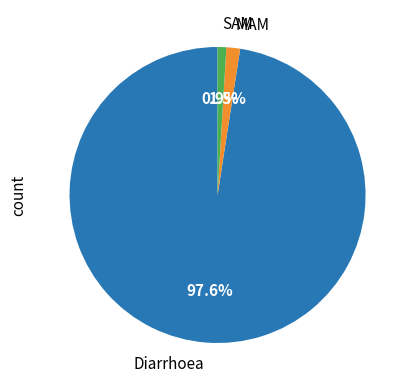

To the nearest percent, what percentage of the pie is SAM?

1%